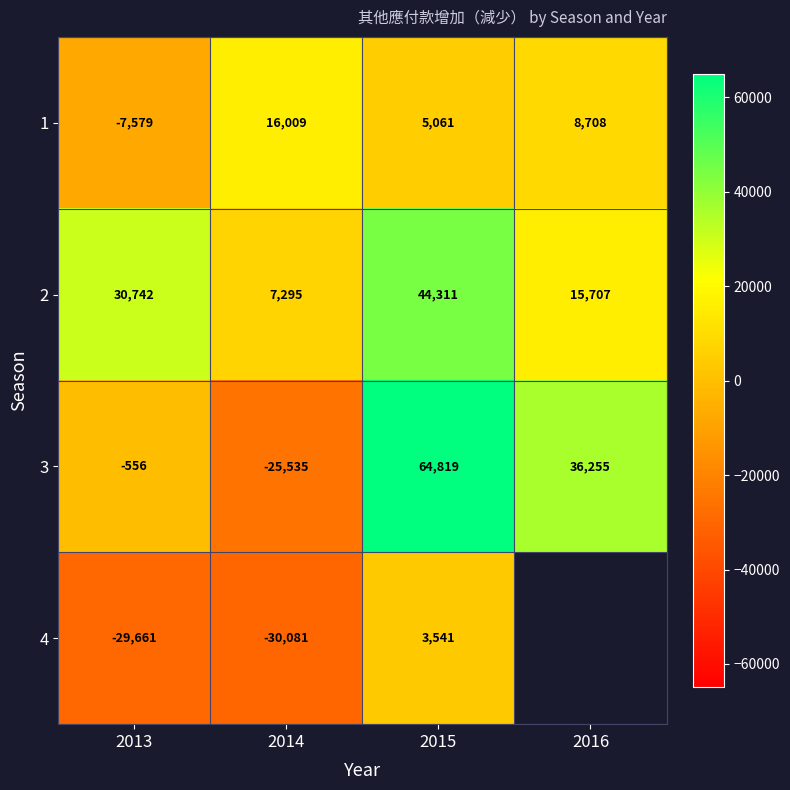

Is it true that 2 equals 7295 at 2014?

True